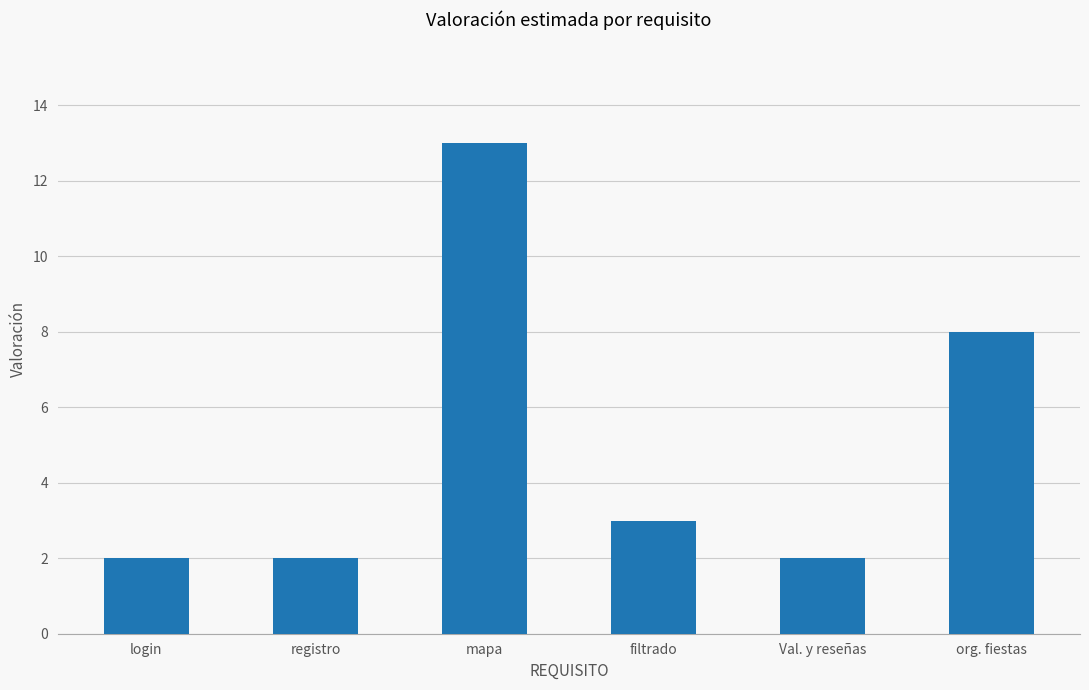

What is the label of the 2nd bar from the left?

registro